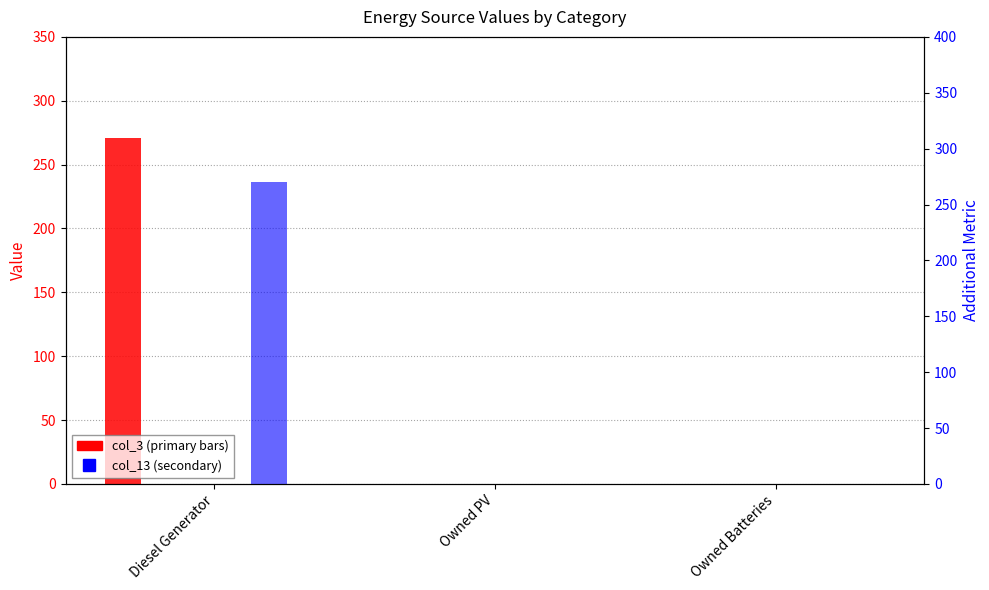

Which has a higher value, Owned Batteries or Owned PV?

Owned Batteries